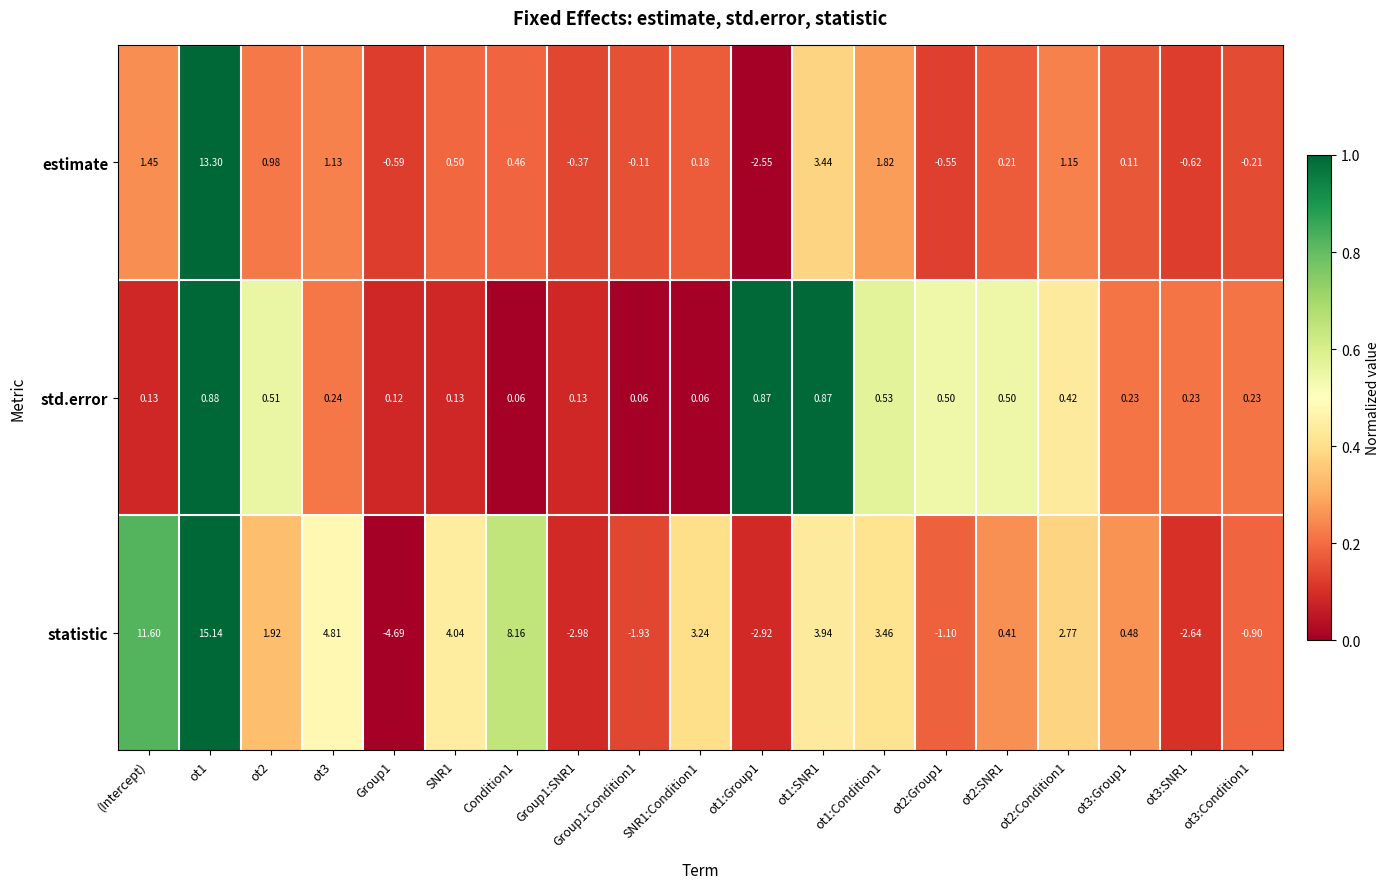

Between Group1 and SNR1:Condition1, which series saw the biggest shift?

statistic